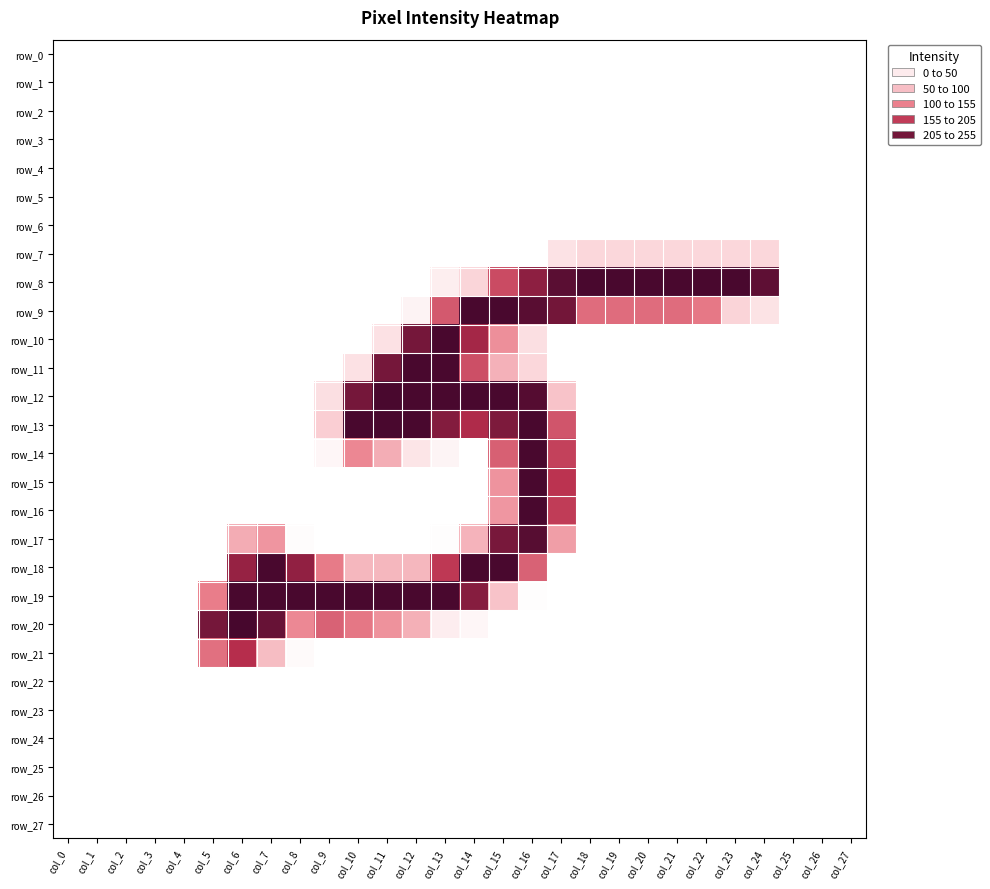

Reading right to left, transcribe all the data shown in this chart.

row_0: col_27=0	col_26=0	col_25=0	col_24=0	col_23=0	col_22=0	col_21=0	col_20=0	col_19=0	col_18=0	col_17=0	col_16=0	col_15=0	col_14=0	col_13=0	col_12=0	col_11=0	col_10=0	col_9=0	col_8=0	col_7=0	col_6=0	col_5=0	col_4=0	col_3=0	col_2=0	col_1=0	col_0=0
row_1: col_27=0	col_26=0	col_25=0	col_24=0	col_23=0	col_22=0	col_21=0	col_20=0	col_19=0	col_18=0	col_17=0	col_16=0	col_15=0	col_14=0	col_13=0	col_12=0	col_11=0	col_10=0	col_9=0	col_8=0	col_7=0	col_6=0	col_5=0	col_4=0	col_3=0	col_2=0	col_1=0	col_0=0
row_2: col_27=0	col_26=0	col_25=0	col_24=0	col_23=0	col_22=0	col_21=0	col_20=0	col_19=0	col_18=0	col_17=0	col_16=0	col_15=0	col_14=0	col_13=0	col_12=0	col_11=0	col_10=0	col_9=0	col_8=0	col_7=0	col_6=0	col_5=0	col_4=0	col_3=0	col_2=0	col_1=0	col_0=0
row_3: col_27=0	col_26=0	col_25=0	col_24=0	col_23=0	col_22=0	col_21=0	col_20=0	col_19=0	col_18=0	col_17=0	col_16=0	col_15=0	col_14=0	col_13=0	col_12=0	col_11=0	col_10=0	col_9=0	col_8=0	col_7=0	col_6=0	col_5=0	col_4=0	col_3=0	col_2=0	col_1=0	col_0=0
row_4: col_27=0	col_26=0	col_25=0	col_24=0	col_23=0	col_22=0	col_21=0	col_20=0	col_19=0	col_18=0	col_17=0	col_16=0	col_15=0	col_14=0	col_13=0	col_12=0	col_11=0	col_10=0	col_9=0	col_8=0	col_7=0	col_6=0	col_5=0	col_4=0	col_3=0	col_2=0	col_1=0	col_0=0
row_5: col_27=0	col_26=0	col_25=0	col_24=0	col_23=0	col_22=0	col_21=0	col_20=0	col_19=0	col_18=0	col_17=0	col_16=0	col_15=0	col_14=0	col_13=0	col_12=0	col_11=0	col_10=0	col_9=0	col_8=0	col_7=0	col_6=0	col_5=0	col_4=0	col_3=0	col_2=0	col_1=0	col_0=0
row_6: col_27=0	col_26=0	col_25=0	col_24=0	col_23=0	col_22=0	col_21=0	col_20=0	col_19=0	col_18=0	col_17=0	col_16=0	col_15=0	col_14=0	col_13=0	col_12=0	col_11=0	col_10=0	col_9=0	col_8=0	col_7=0	col_6=0	col_5=0	col_4=0	col_3=0	col_2=0	col_1=0	col_0=0
row_7: col_27=0	col_26=0	col_25=0	col_24=50	col_23=50	col_22=50	col_21=50	col_20=50	col_19=50	col_18=50	col_17=36	col_16=0	col_15=0	col_14=0	col_13=0	col_12=0	col_11=0	col_10=0	col_9=0	col_8=0	col_7=0	col_6=0	col_5=0	col_4=0	col_3=0	col_2=0	col_1=0	col_0=0
row_8: col_27=0	col_26=0	col_25=0	col_24=242	col_23=254	col_22=254	col_21=254	col_20=254	col_19=254	col_18=254	col_17=244	col_16=215	col_15=168	col_14=52	col_13=21	col_12=0	col_11=0	col_10=0	col_9=0	col_8=0	col_7=0	col_6=0	col_5=0	col_4=0	col_3=0	col_2=0	col_1=0	col_0=0
row_9: col_27=0	col_26=0	col_25=0	col_24=35	col_23=53	col_22=133	col_21=142	col_20=142	col_19=142	col_18=142	col_17=230	col_16=245	col_15=254	col_14=254	col_13=157	col_12=15	col_11=0	col_10=0	col_9=0	col_8=0	col_7=0	col_6=0	col_5=0	col_4=0	col_3=0	col_2=0	col_1=0	col_0=0
row_10: col_27=0	col_26=0	col_25=0	col_24=0	col_23=0	col_22=0	col_21=0	col_20=0	col_19=0	col_18=0	col_17=0	col_16=39	col_15=114	col_14=202	col_13=254	col_12=229	col_11=37	col_10=0	col_9=0	col_8=0	col_7=0	col_6=0	col_5=0	col_4=0	col_3=0	col_2=0	col_1=0	col_0=0
row_11: col_27=0	col_26=0	col_25=0	col_24=0	col_23=0	col_22=0	col_21=0	col_20=0	col_19=0	col_18=0	col_17=0	col_16=50	col_15=86	col_14=165	col_13=254	col_12=254	col_11=229	col_10=37	col_9=0	col_8=0	col_7=0	col_6=0	col_5=0	col_4=0	col_3=0	col_2=0	col_1=0	col_0=0
row_12: col_27=0	col_26=0	col_25=0	col_24=0	col_23=0	col_22=0	col_21=0	col_20=0	col_19=0	col_18=0	col_17=71	col_16=247	col_15=254	col_14=254	col_13=254	col_12=254	col_11=254	col_10=229	col_9=40	col_8=0	col_7=0	col_6=0	col_5=0	col_4=0	col_3=0	col_2=0	col_1=0	col_0=0
row_13: col_27=0	col_26=0	col_25=0	col_24=0	col_23=0	col_22=0	col_21=0	col_20=0	col_19=0	col_18=0	col_17=160	col_16=254	col_15=224	col_14=196	col_13=221	col_12=254	col_11=254	col_10=254	col_9=61	col_8=0	col_7=0	col_6=0	col_5=0	col_4=0	col_3=0	col_2=0	col_1=0	col_0=0
row_14: col_27=0	col_26=0	col_25=0	col_24=0	col_23=0	col_22=0	col_21=0	col_20=0	col_19=0	col_18=0	col_17=176	col_16=254	col_15=152	col_14=0	col_13=13	col_12=32	col_11=89	col_10=121	col_9=11	col_8=0	col_7=0	col_6=0	col_5=0	col_4=0	col_3=0	col_2=0	col_1=0	col_0=0
row_15: col_27=0	col_26=0	col_25=0	col_24=0	col_23=0	col_22=0	col_21=0	col_20=0	col_19=0	col_18=0	col_17=187	col_16=254	col_15=111	col_14=0	col_13=0	col_12=0	col_11=0	col_10=0	col_9=0	col_8=0	col_7=0	col_6=0	col_5=0	col_4=0	col_3=0	col_2=0	col_1=0	col_0=0
row_16: col_27=0	col_26=0	col_25=0	col_24=0	col_23=0	col_22=0	col_21=0	col_20=0	col_19=0	col_18=0	col_17=180	col_16=254	col_15=108	col_14=0	col_13=0	col_12=0	col_11=0	col_10=0	col_9=0	col_8=0	col_7=0	col_6=0	col_5=0	col_4=0	col_3=0	col_2=0	col_1=0	col_0=0
row_17: col_27=0	col_26=0	col_25=0	col_24=0	col_23=0	col_22=0	col_21=0	col_20=0	col_19=0	col_18=0	col_17=102	col_16=246	col_15=227	col_14=84	col_13=2	col_12=0	col_11=0	col_10=0	col_9=0	col_8=3	col_7=109	col_6=90	col_5=0	col_4=0	col_3=0	col_2=0	col_1=0	col_0=0
row_18: col_27=0	col_26=0	col_25=0	col_24=0	col_23=0	col_22=0	col_21=0	col_20=0	col_19=0	col_18=0	col_17=0	col_16=150	col_15=254	col_14=254	col_13=183	col_12=81	col_11=81	col_10=81	col_9=131	col_8=213	col_7=254	col_6=210	col_5=0	col_4=0	col_3=0	col_2=0	col_1=0	col_0=0
row_19: col_27=0	col_26=0	col_25=0	col_24=0	col_23=0	col_22=0	col_21=0	col_20=0	col_19=0	col_18=0	col_17=0	col_16=2	col_15=71	col_14=219	col_13=254	col_12=254	col_11=254	col_10=254	col_9=254	col_8=254	col_7=254	col_6=254	col_5=129	col_4=0	col_3=0	col_2=0	col_1=0	col_0=0
row_20: col_27=0	col_26=0	col_25=0	col_24=0	col_23=0	col_22=0	col_21=0	col_20=0	col_19=0	col_18=0	col_17=0	col_16=0	col_15=0	col_14=11	col_13=22	col_12=87	col_11=112	col_10=134	col_9=150	col_8=120	col_7=237	col_6=255	col_5=229	col_4=0	col_3=0	col_2=0	col_1=0	col_0=0
row_21: col_27=0	col_26=0	col_25=0	col_24=0	col_23=0	col_22=0	col_21=0	col_20=0	col_19=0	col_18=0	col_17=0	col_16=0	col_15=0	col_14=0	col_13=0	col_12=0	col_11=0	col_10=0	col_9=0	col_8=6	col_7=76	col_6=192	col_5=139	col_4=0	col_3=0	col_2=0	col_1=0	col_0=0
row_22: col_27=0	col_26=0	col_25=0	col_24=0	col_23=0	col_22=0	col_21=0	col_20=0	col_19=0	col_18=0	col_17=0	col_16=0	col_15=0	col_14=0	col_13=0	col_12=0	col_11=0	col_10=0	col_9=0	col_8=0	col_7=0	col_6=0	col_5=0	col_4=0	col_3=0	col_2=0	col_1=0	col_0=0
row_23: col_27=0	col_26=0	col_25=0	col_24=0	col_23=0	col_22=0	col_21=0	col_20=0	col_19=0	col_18=0	col_17=0	col_16=0	col_15=0	col_14=0	col_13=0	col_12=0	col_11=0	col_10=0	col_9=0	col_8=0	col_7=0	col_6=0	col_5=0	col_4=0	col_3=0	col_2=0	col_1=0	col_0=0
row_24: col_27=0	col_26=0	col_25=0	col_24=0	col_23=0	col_22=0	col_21=0	col_20=0	col_19=0	col_18=0	col_17=0	col_16=0	col_15=0	col_14=0	col_13=0	col_12=0	col_11=0	col_10=0	col_9=0	col_8=0	col_7=0	col_6=0	col_5=0	col_4=0	col_3=0	col_2=0	col_1=0	col_0=0
row_25: col_27=0	col_26=0	col_25=0	col_24=0	col_23=0	col_22=0	col_21=0	col_20=0	col_19=0	col_18=0	col_17=0	col_16=0	col_15=0	col_14=0	col_13=0	col_12=0	col_11=0	col_10=0	col_9=0	col_8=0	col_7=0	col_6=0	col_5=0	col_4=0	col_3=0	col_2=0	col_1=0	col_0=0
row_26: col_27=0	col_26=0	col_25=0	col_24=0	col_23=0	col_22=0	col_21=0	col_20=0	col_19=0	col_18=0	col_17=0	col_16=0	col_15=0	col_14=0	col_13=0	col_12=0	col_11=0	col_10=0	col_9=0	col_8=0	col_7=0	col_6=0	col_5=0	col_4=0	col_3=0	col_2=0	col_1=0	col_0=0
row_27: col_27=0	col_26=0	col_25=0	col_24=0	col_23=0	col_22=0	col_21=0	col_20=0	col_19=0	col_18=0	col_17=0	col_16=0	col_15=0	col_14=0	col_13=0	col_12=0	col_11=0	col_10=0	col_9=0	col_8=0	col_7=0	col_6=0	col_5=0	col_4=0	col_3=0	col_2=0	col_1=0	col_0=0